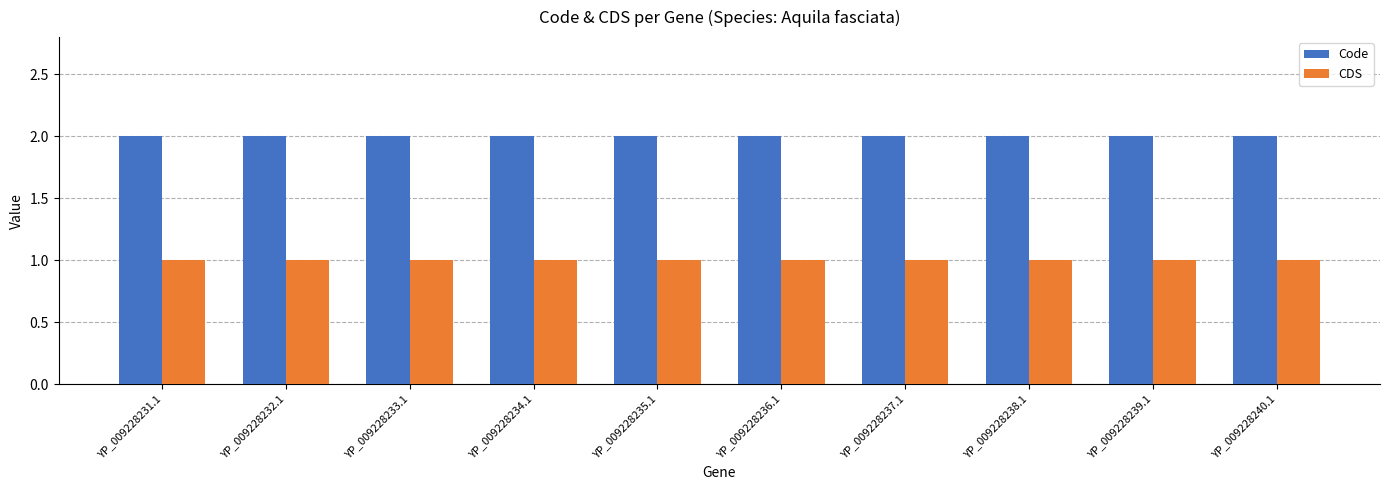

What value does the CDS series have at YP_009228237.1?

1